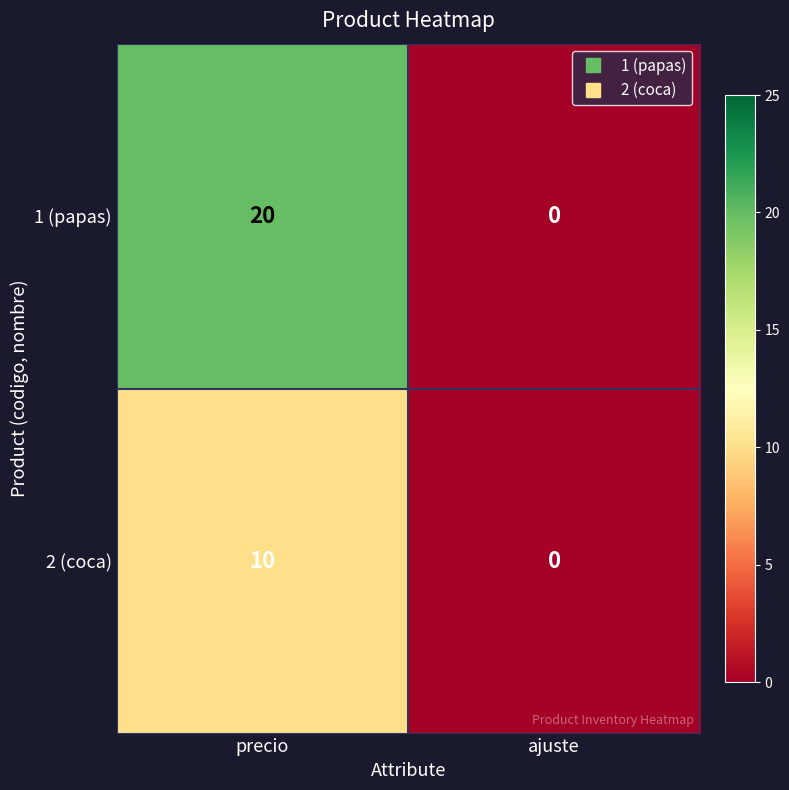

Count the number of data series in this chart.

2